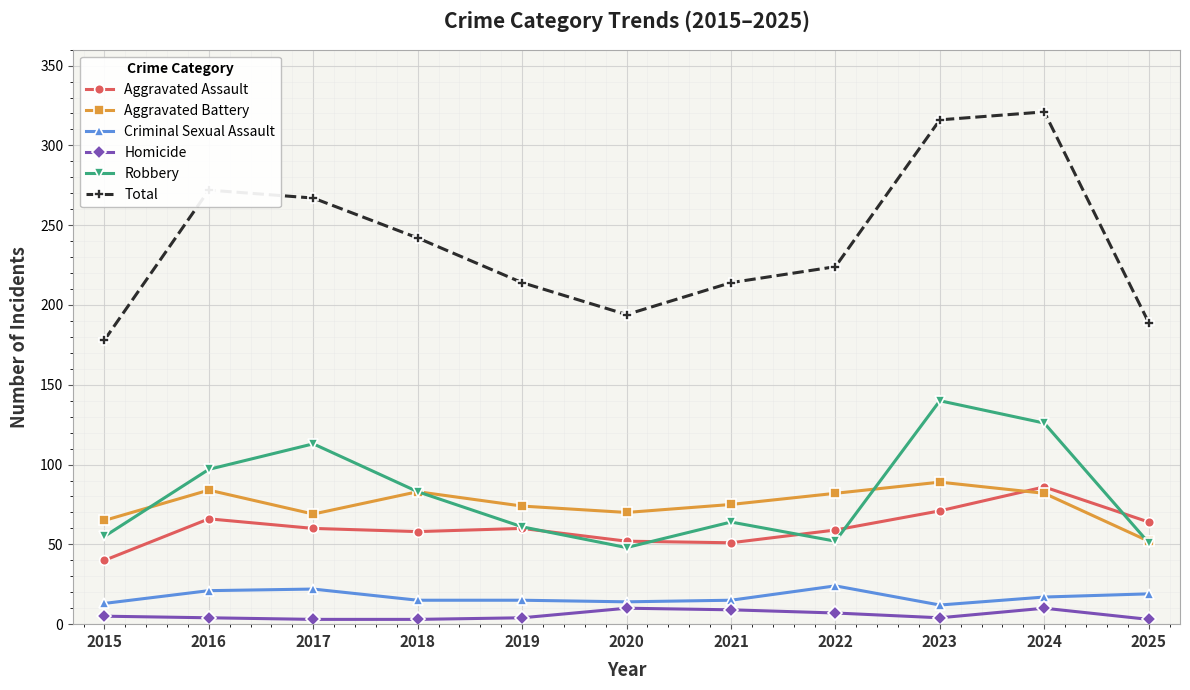

True or false: Total and Homicide intersect in this chart.

False